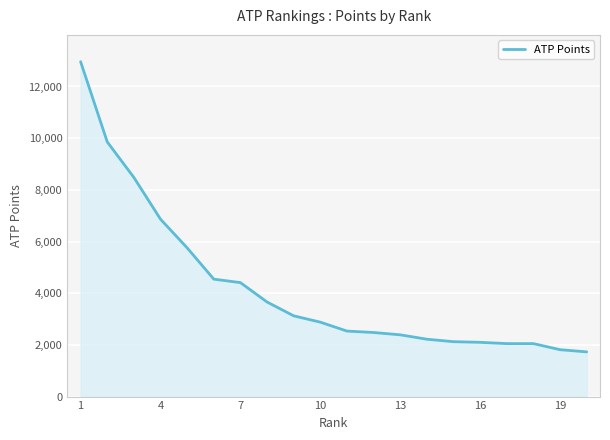

What is the difference between the maximum and minimum values?

11230